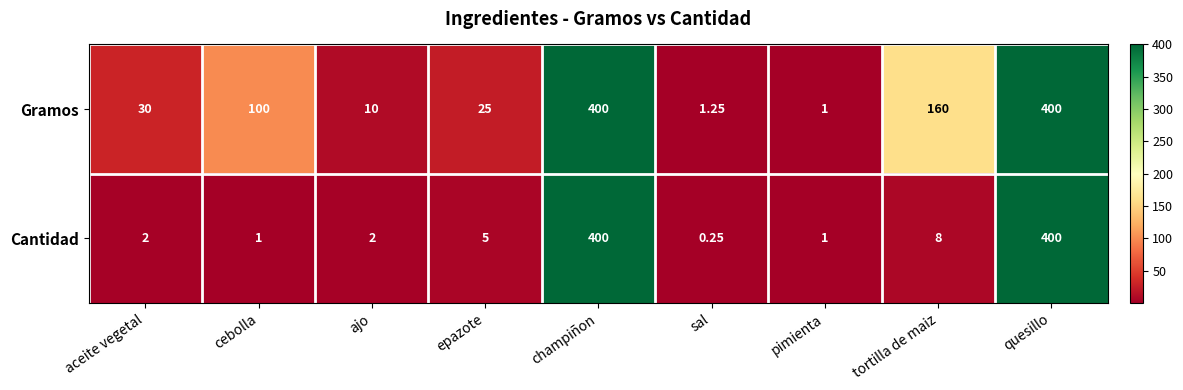

List the series in order of their overall mean, lowest first.

Cantidad, Gramos